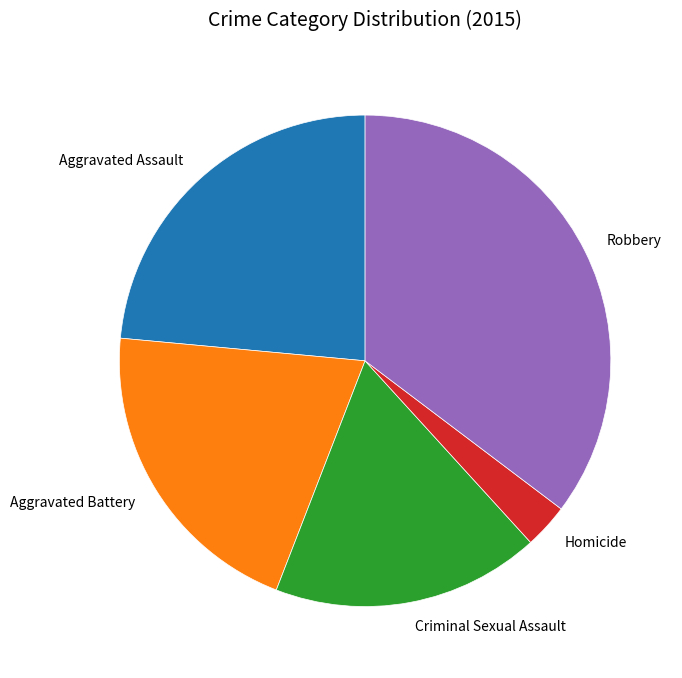

Does Homicide account for over 50% of the chart?

No